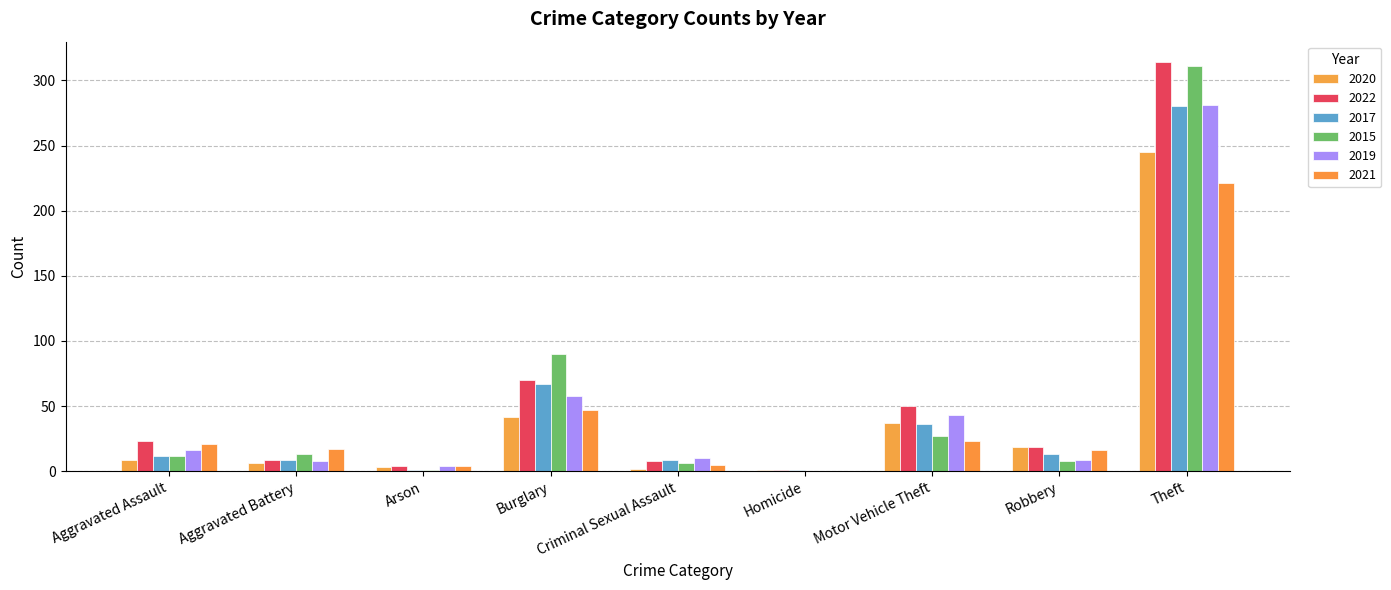

How many distinct data groups are displayed?

6